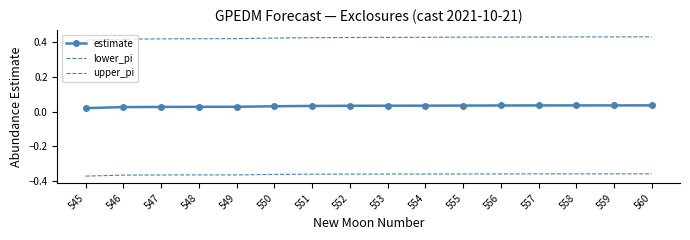

What is the difference between the highest and lowest values at 553?

0.8